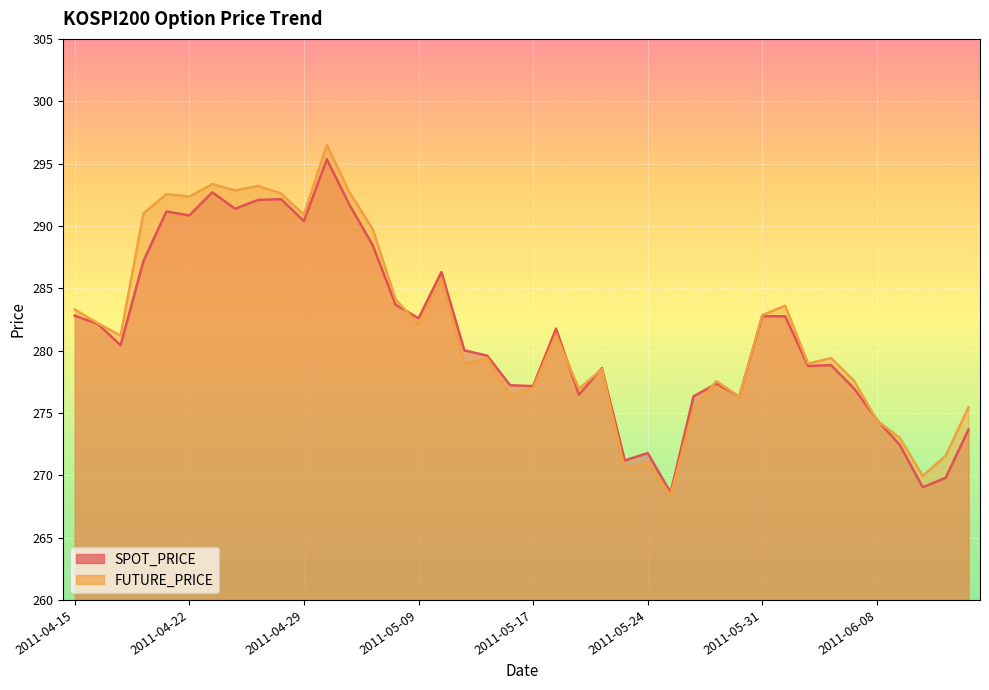

Where is FUTURE_PRICE nearest to the value 282?

2011-05-09